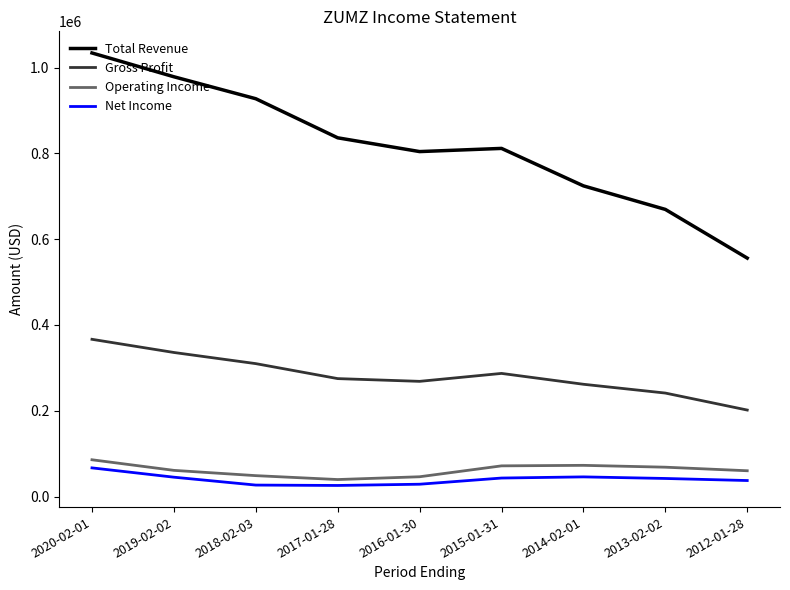

What is the difference between the Net Income values at 2014-02-01 and 2019-02-02?

700